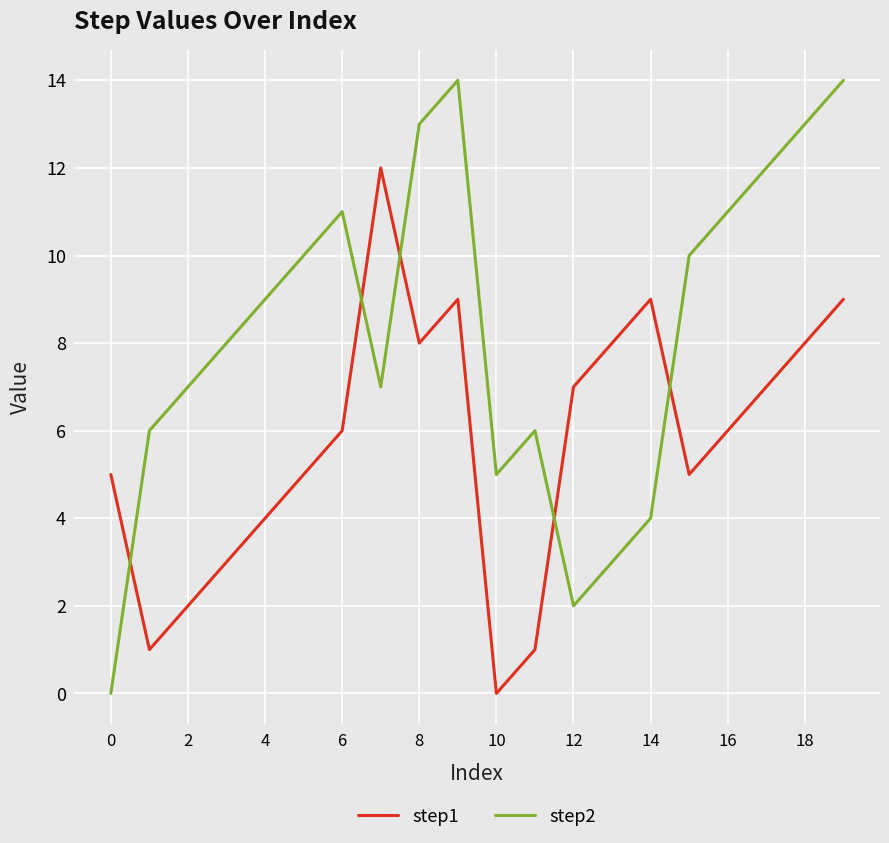

Which series has the widest spread of values?

step2